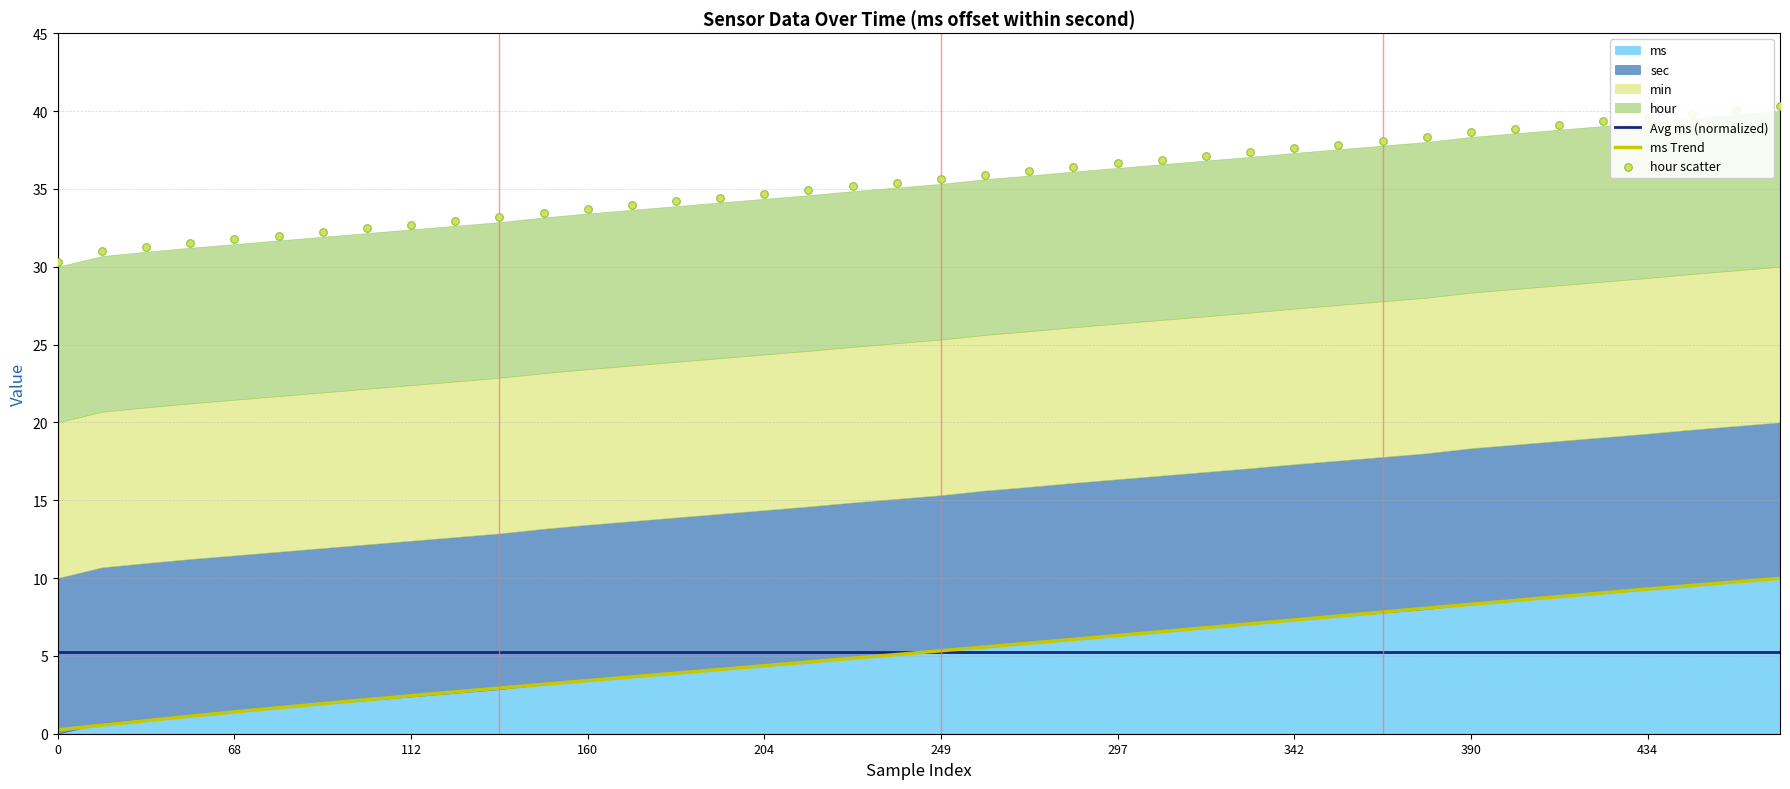

Which series reaches the maximum Y coordinate?

hour scatter